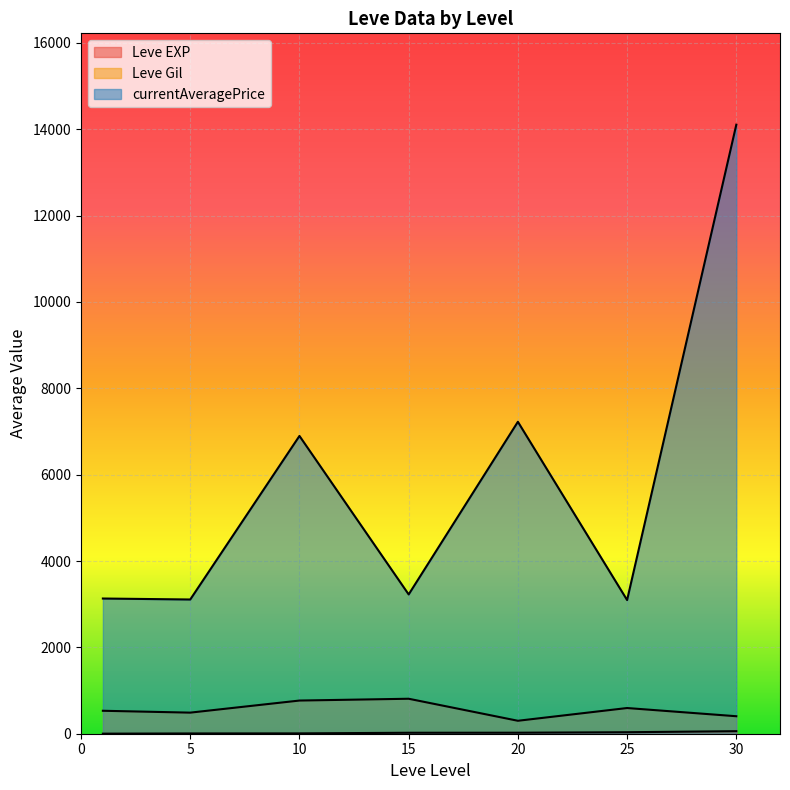

Is the value of currentAveragePrice at 1 greater than the value of Leve EXP at 1?

Yes